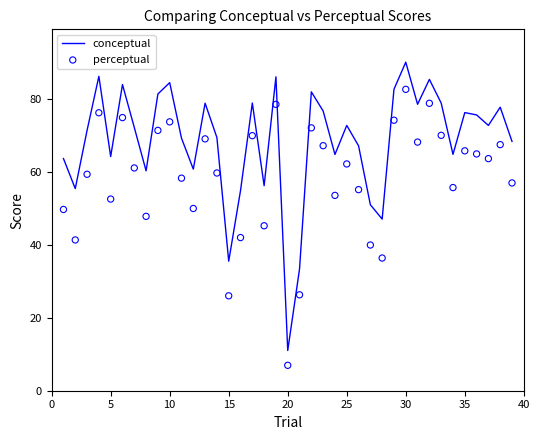

Which series reaches the minimum Y coordinate?

perceptual